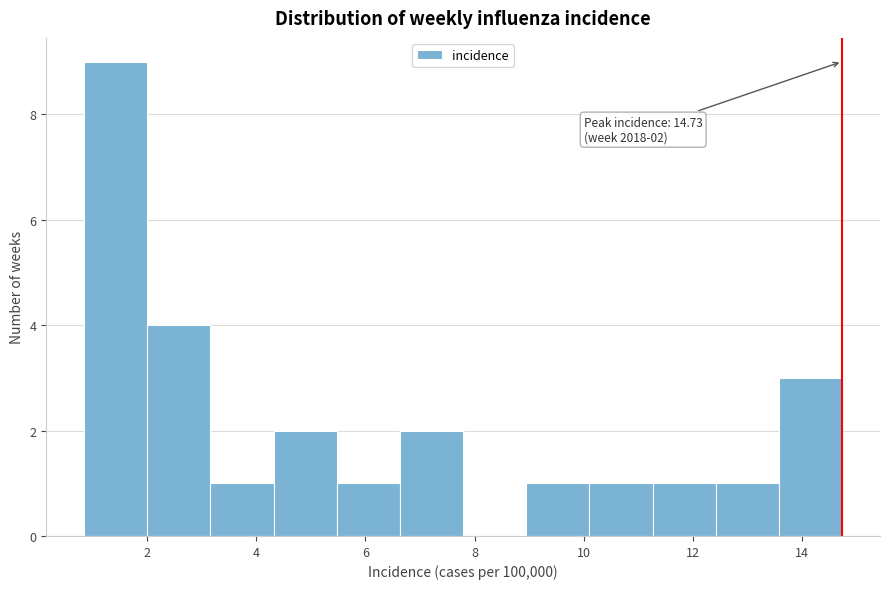

Which range on the x-axis has the tallest bar?

0.8 to 2.0